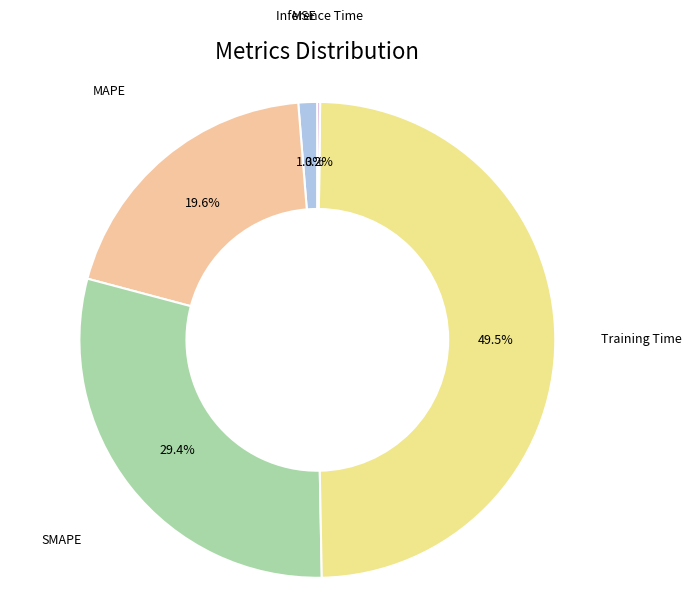

Does any single category account for the majority?

No